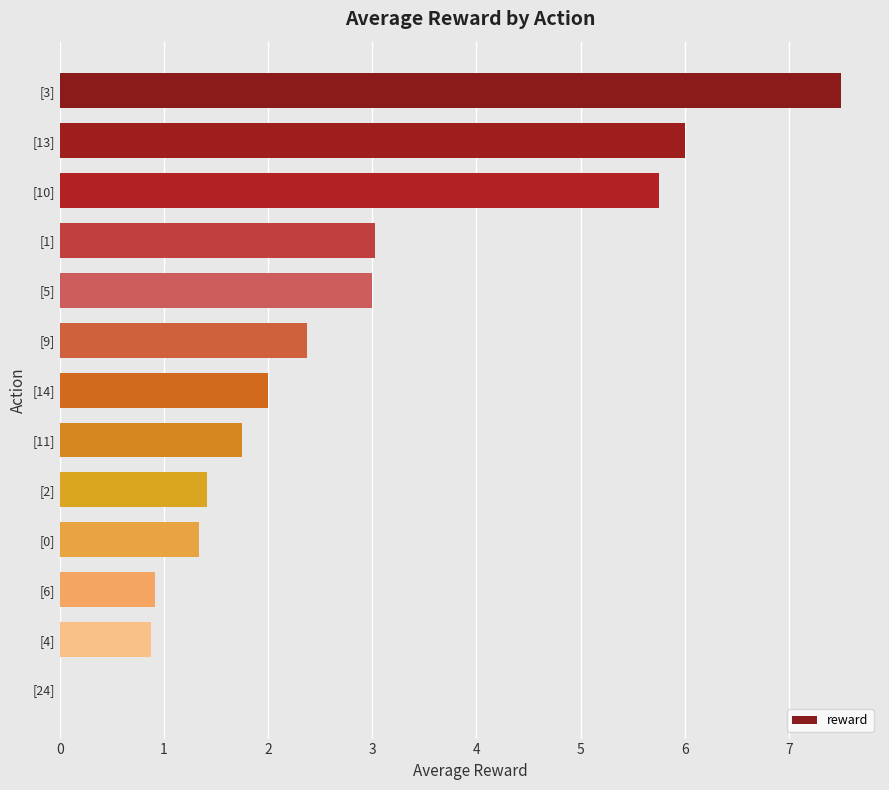

The value at [13] is 9.1. True or false?

False